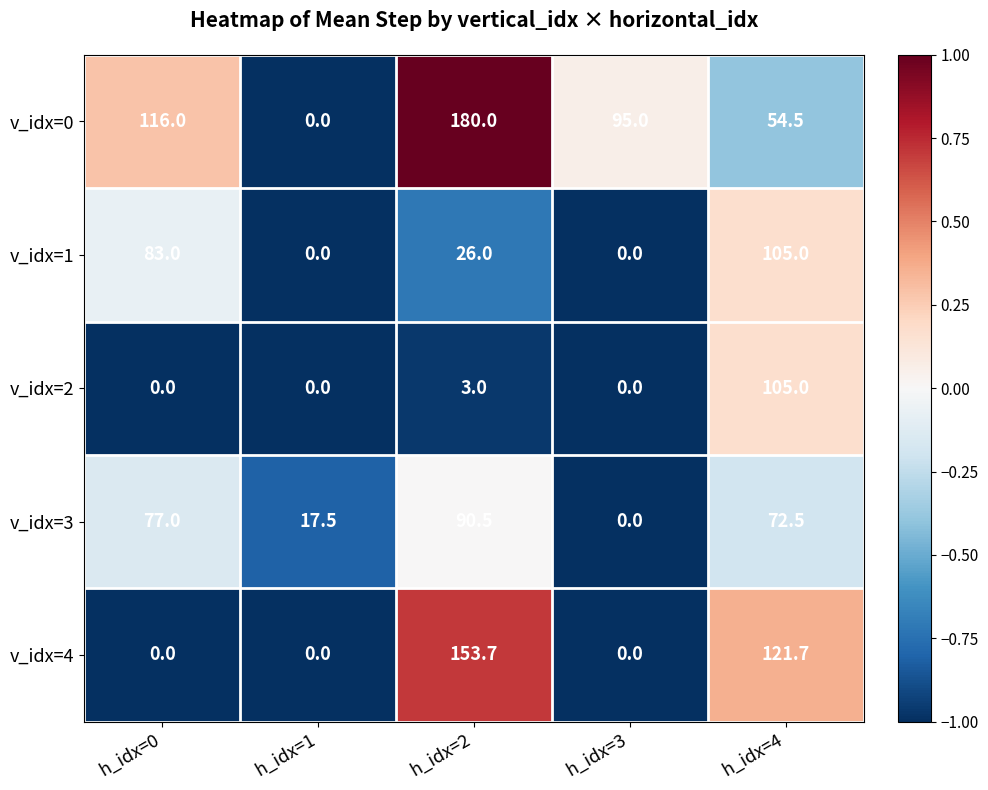

True or false: v_idx=3 has a value of 17.5 at h_idx=1.

True